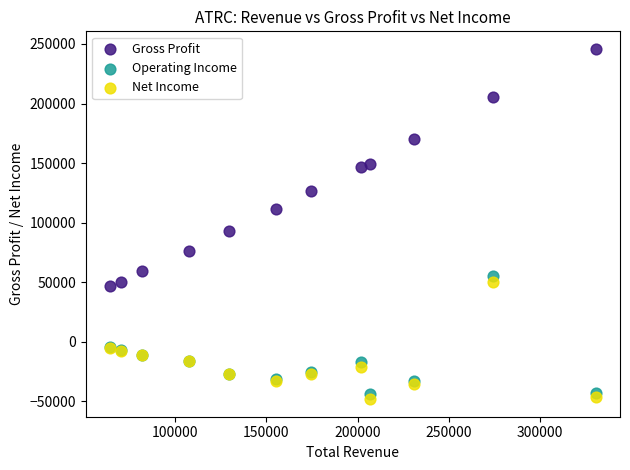

Which series reaches the maximum Y coordinate?

Gross Profit